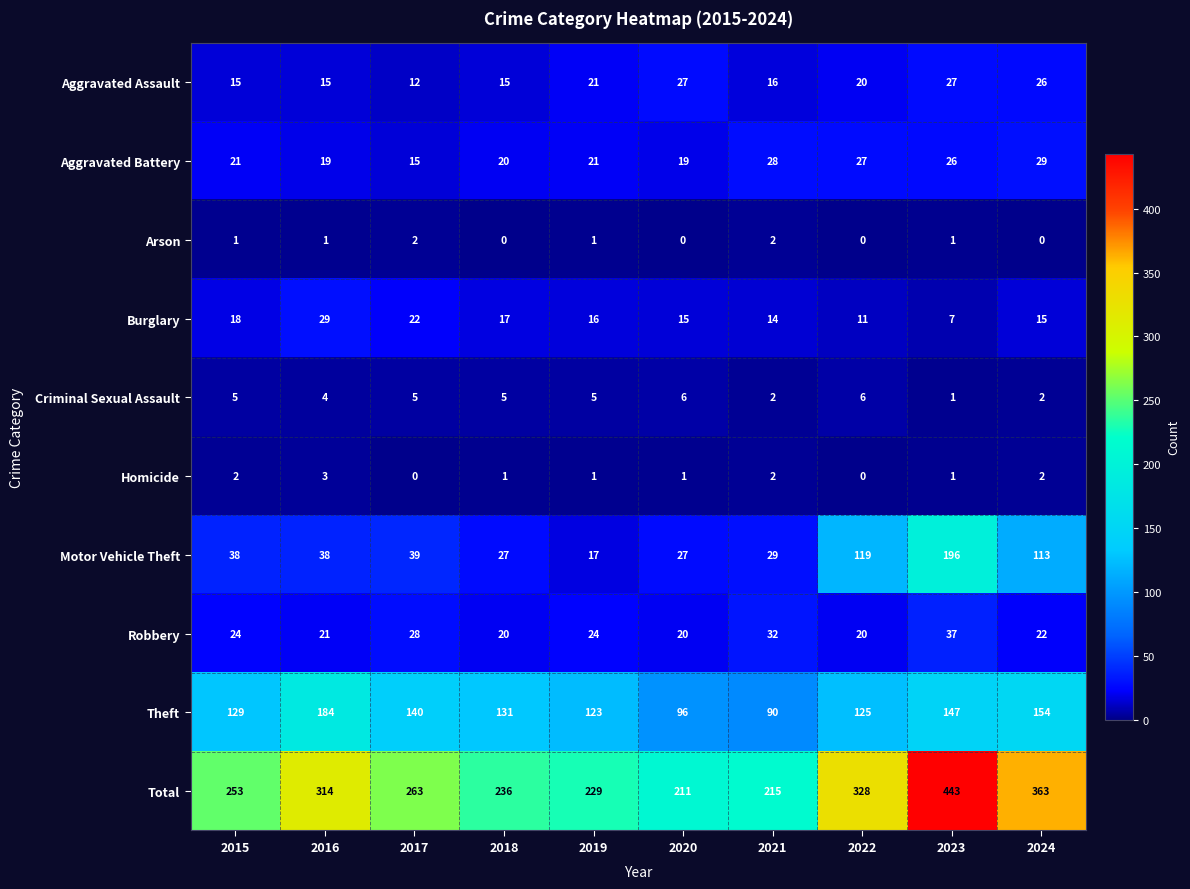

What is the sum of all Motor Vehicle Theft values?

643